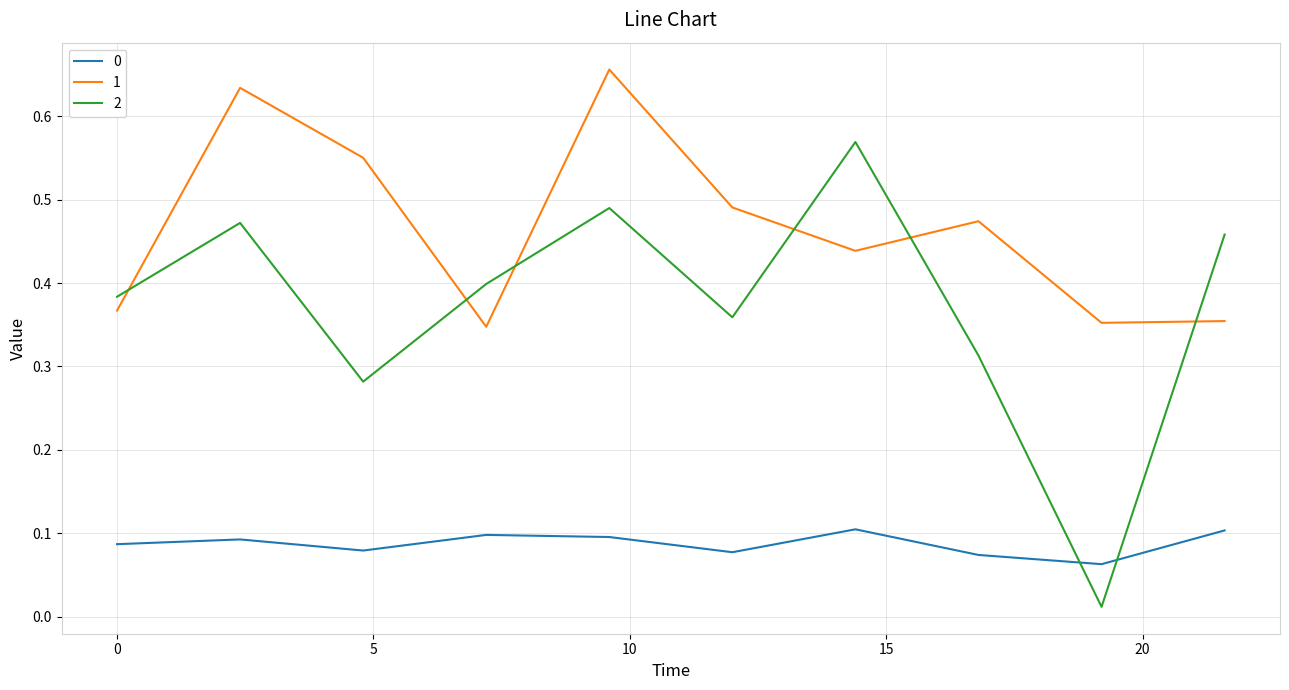

True or false: 0 and 1 intersect in this chart.

False